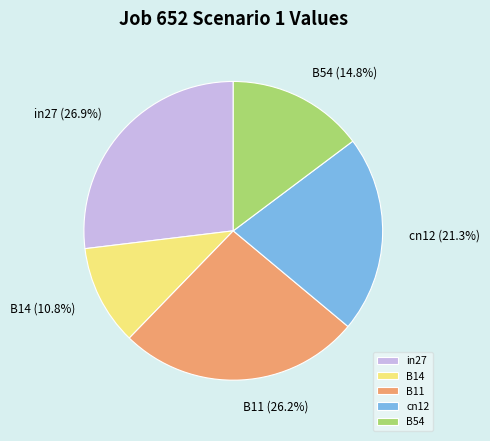

To the nearest percent, what is the difference between the in27 and B14 slice percentages?

16%